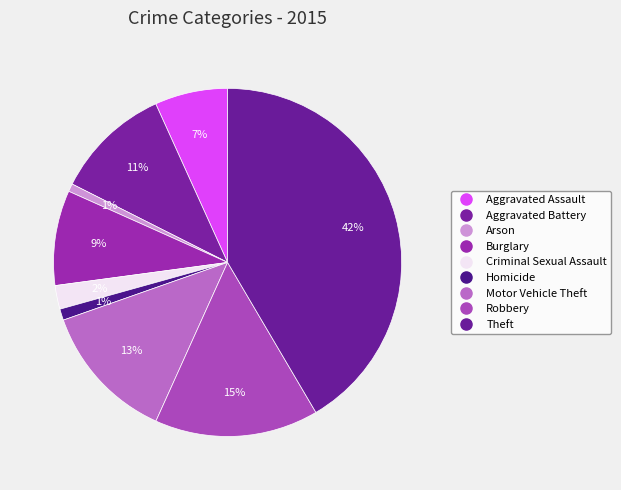

How many segments does this pie chart have?

9